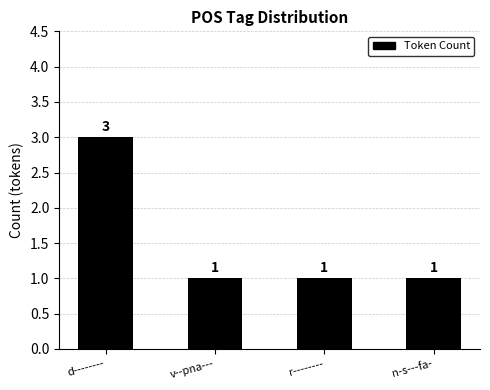

Count the number of categories in the chart.

4